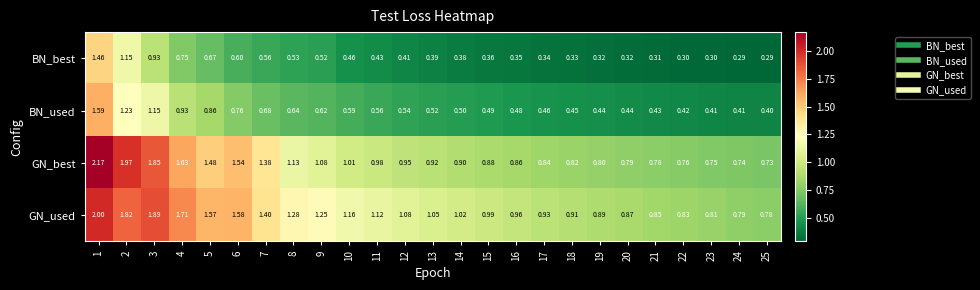

What is the minimum value shown in the chart?

0.3